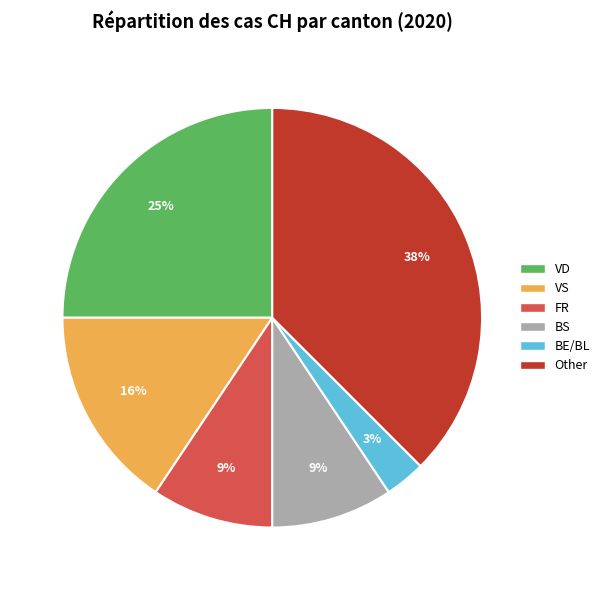

Count the number of slices in the pie.

6